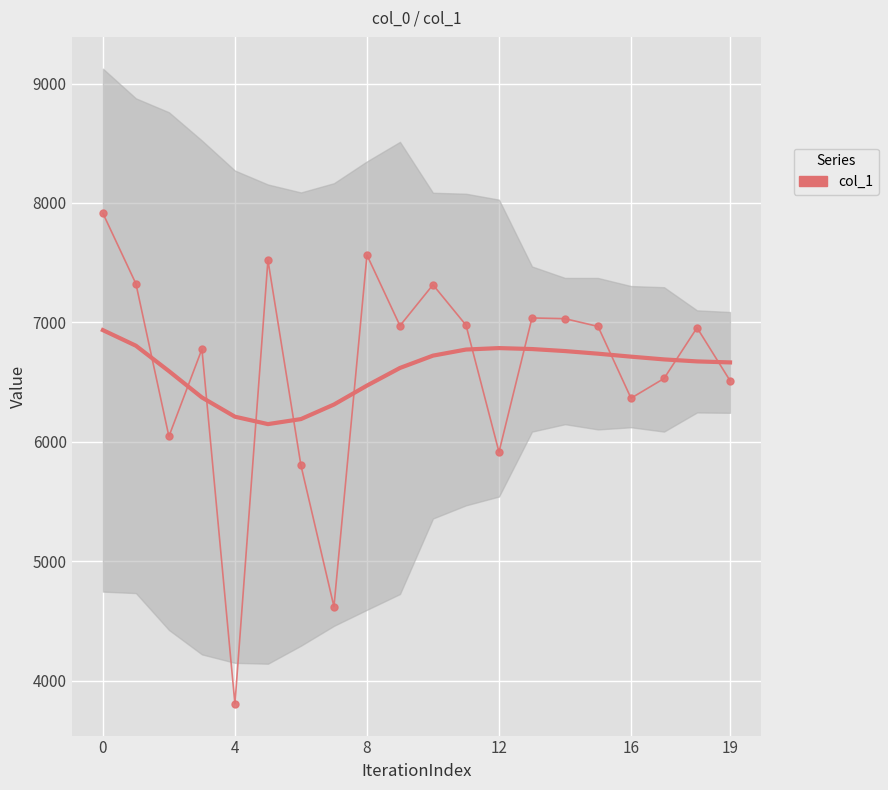

Reading left to right, transcribe all the data shown in this chart.

7914	7324	6045	6776	3805	7521	5802	4619	7564	6972	7315	6977	5914	7037	7031	6966	6365	6530	6955	6512